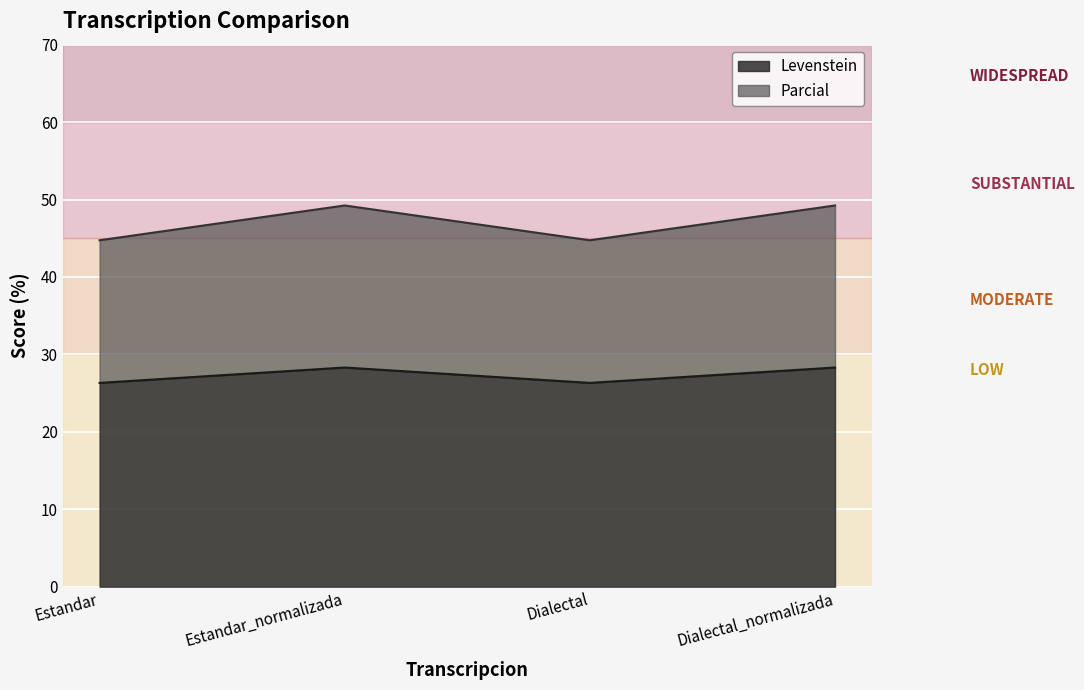

Reading right to left, what are the values for Levenstein?

28.3	26.3	28.3	26.3